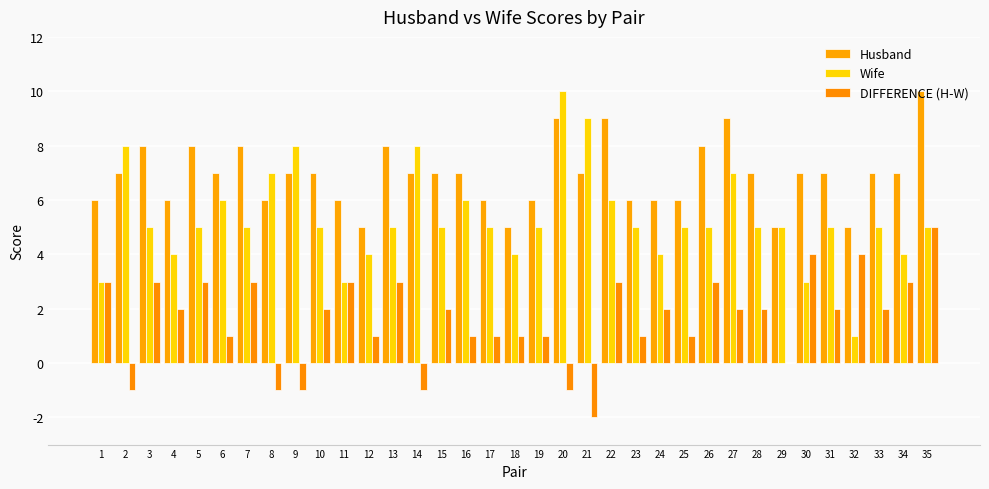

What is the difference between the Husband values at 30 and 19?

1